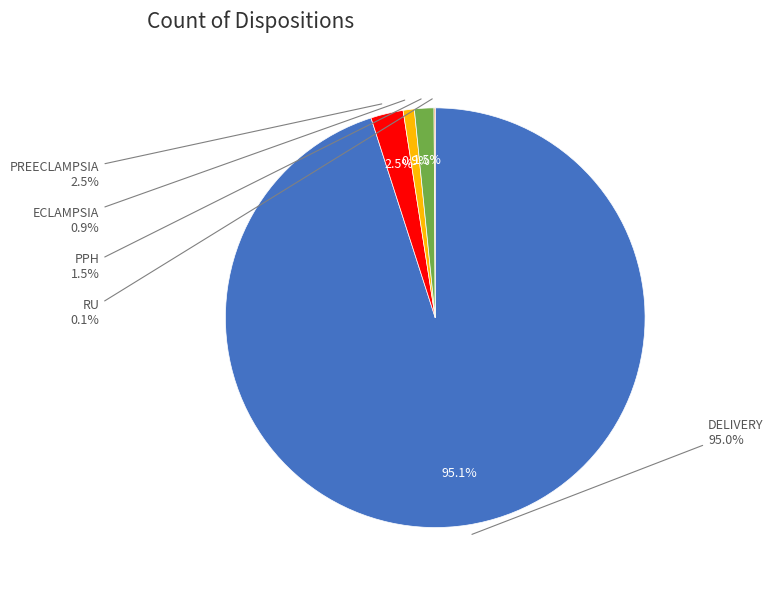

What percentage is the DELIVERY,ECLAMPSIA slice, to the nearest percent?

1%